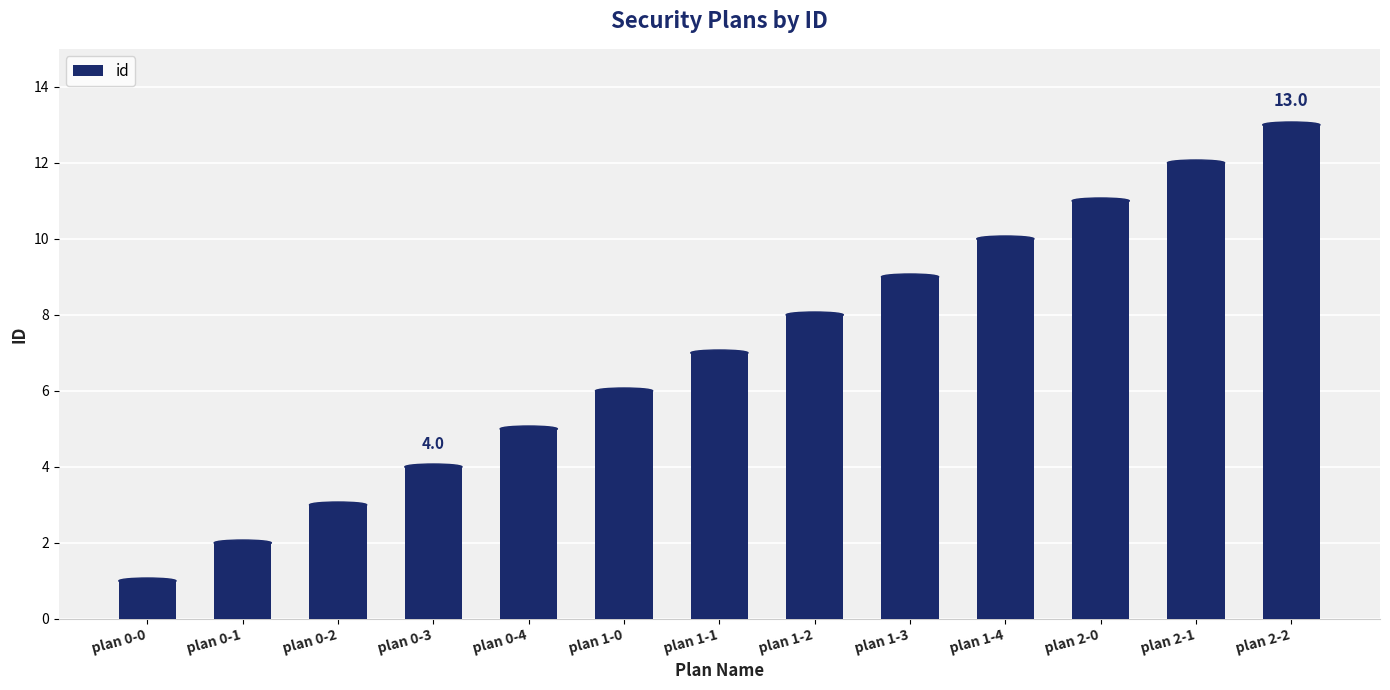

The chart shows a value of 0 at plan 0-0. True or false?

False